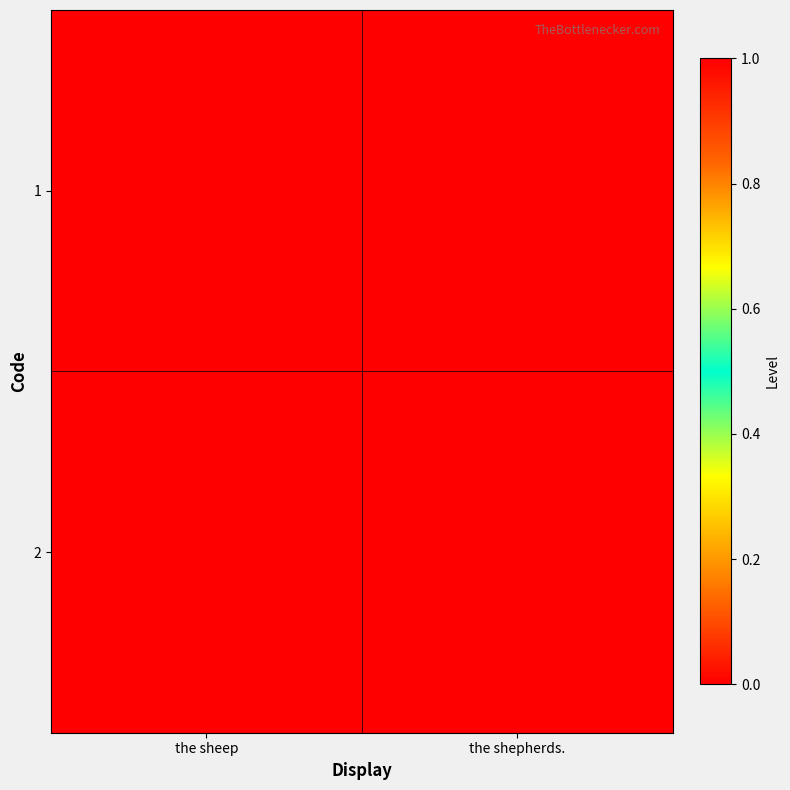

Rank the series by their maximum value, from highest to lowest.

1, 2